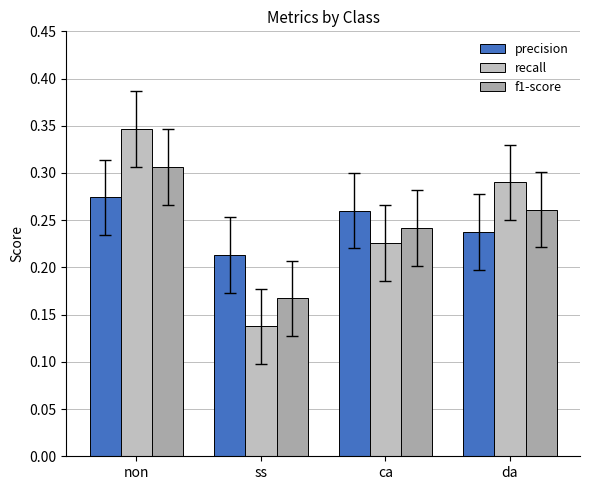

Does the chart contain stacked bars?

No